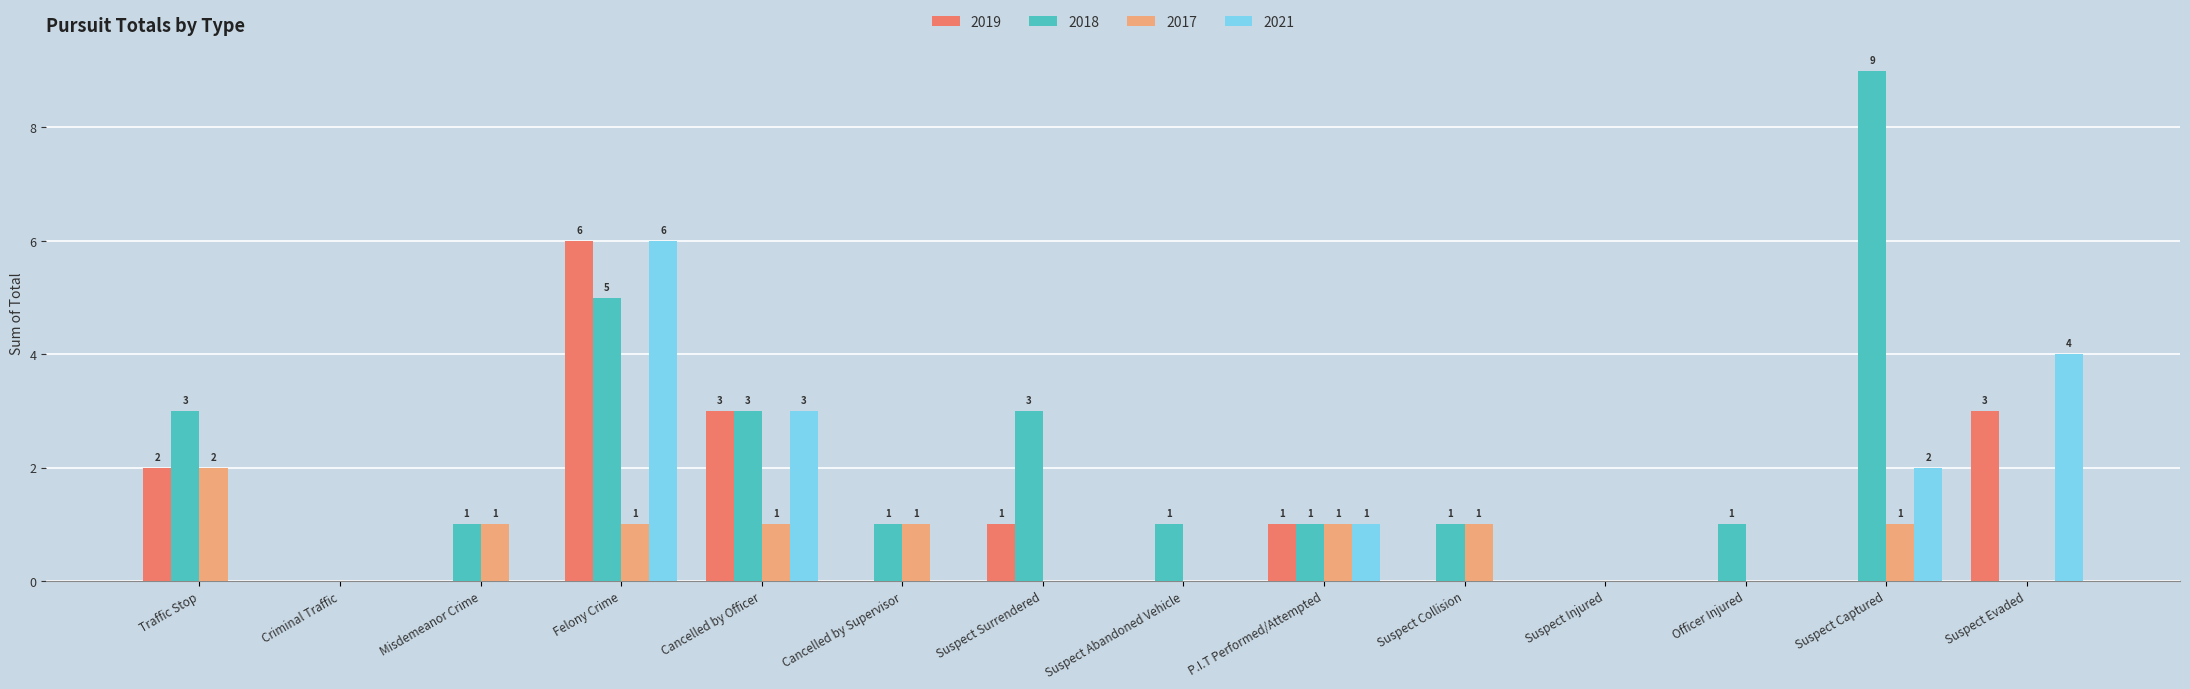

Where does the 2017 series first go above 1?

Traffic Stop